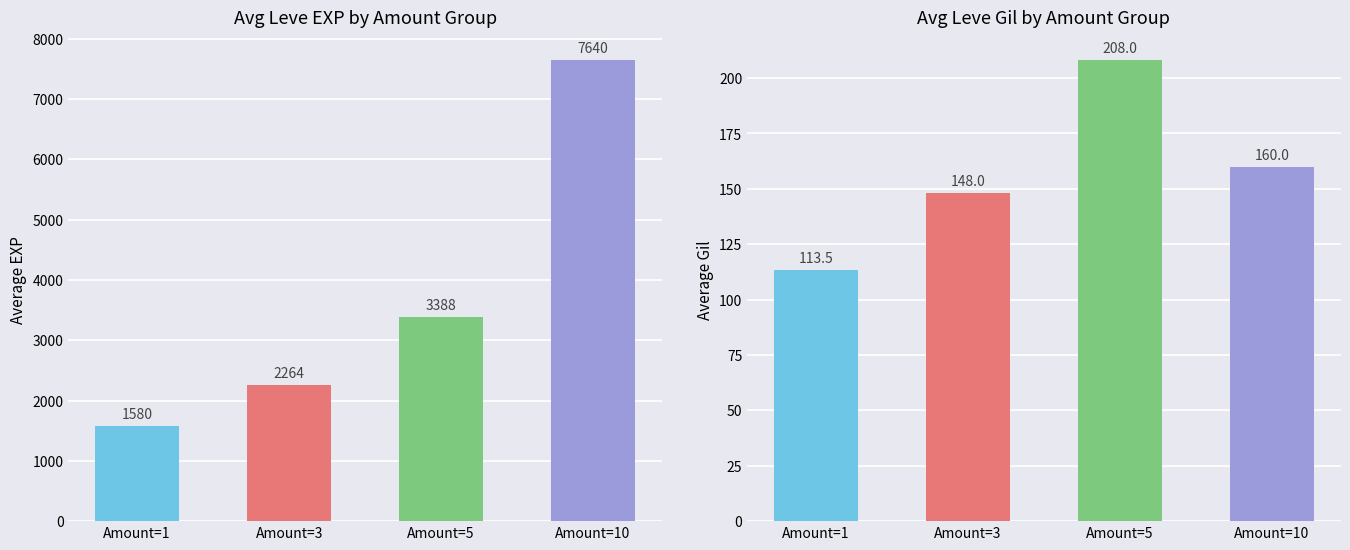

What is the sum of the Avg Leve EXP values at Amount=10 and Amount=5?

11028.0